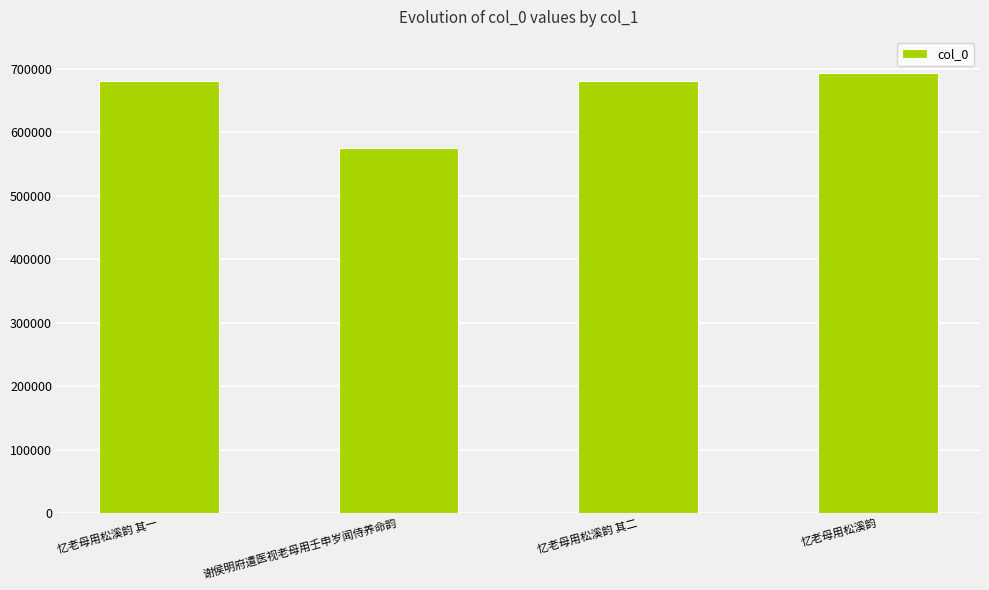

Which category has the highest value across all series?

忆老母用松溪韵